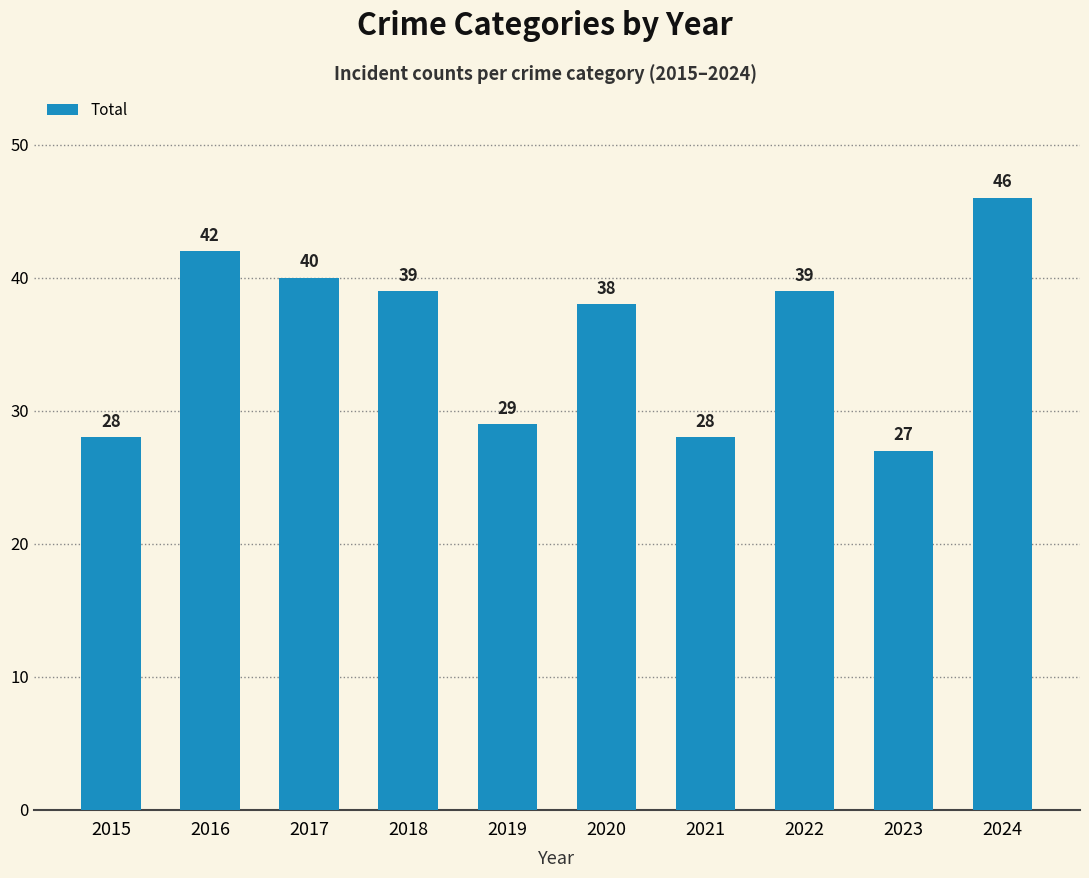

Reading left to right, transcribe all the data shown in this chart.

2015=28	2016=42	2017=40	2018=39	2019=29	2020=38	2021=28	2022=39	2023=27	2024=46